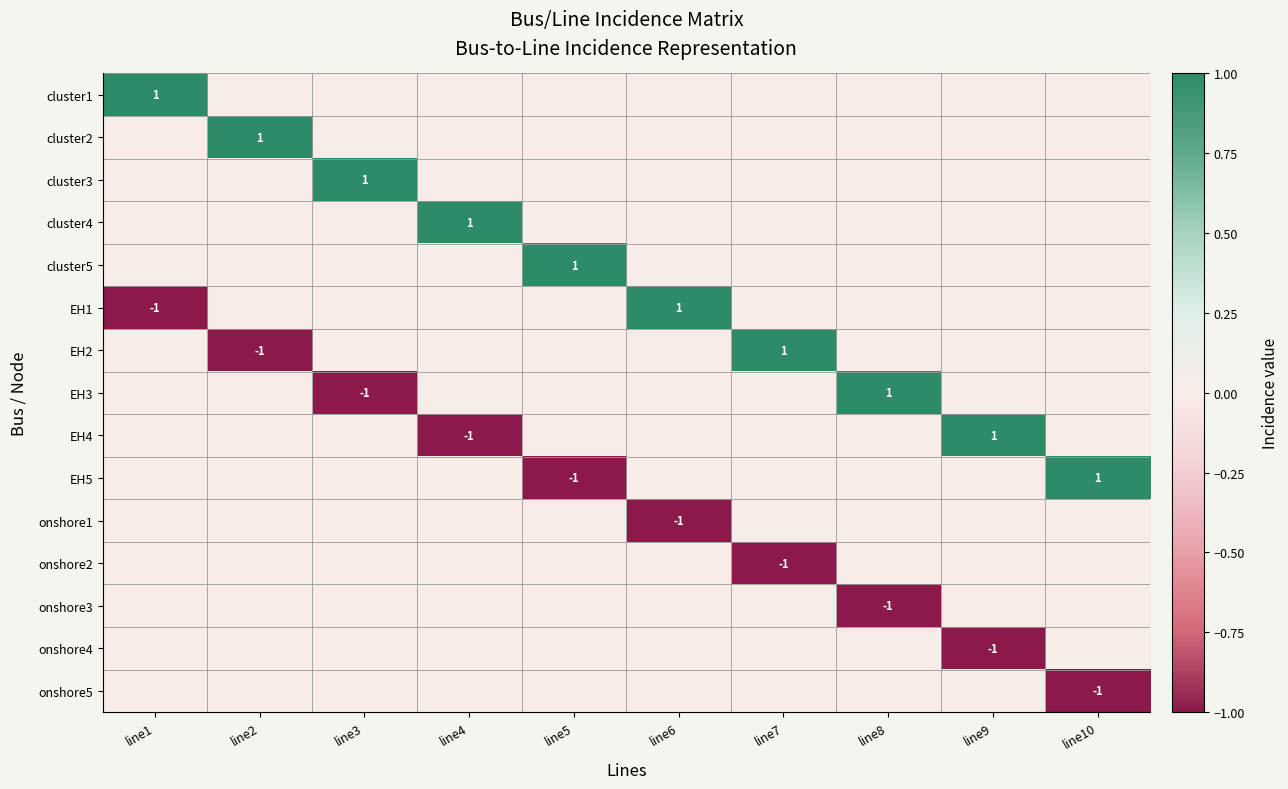

True or false: onshore2 has a value of -1 at line7.

True